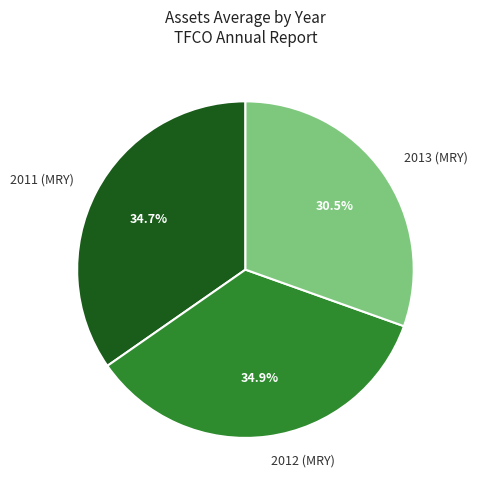

Which has a higher value, 2013 (MRY) or 2012 (MRY)?

2012 (MRY)